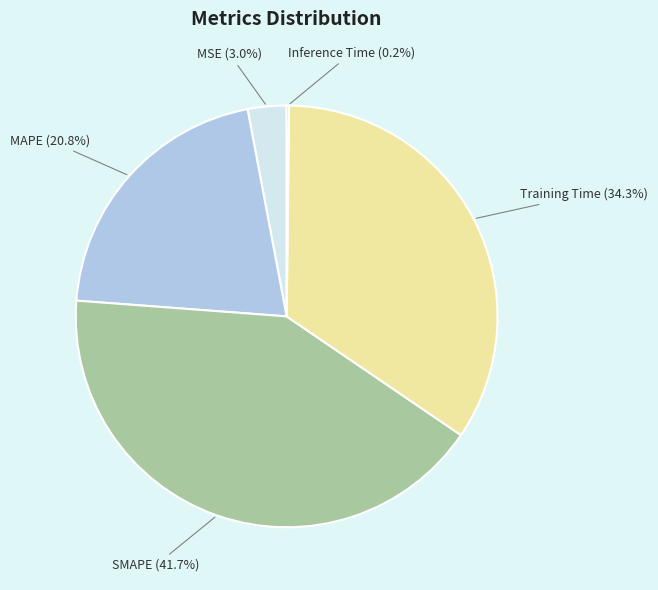

Which slice is the largest?

SMAPE